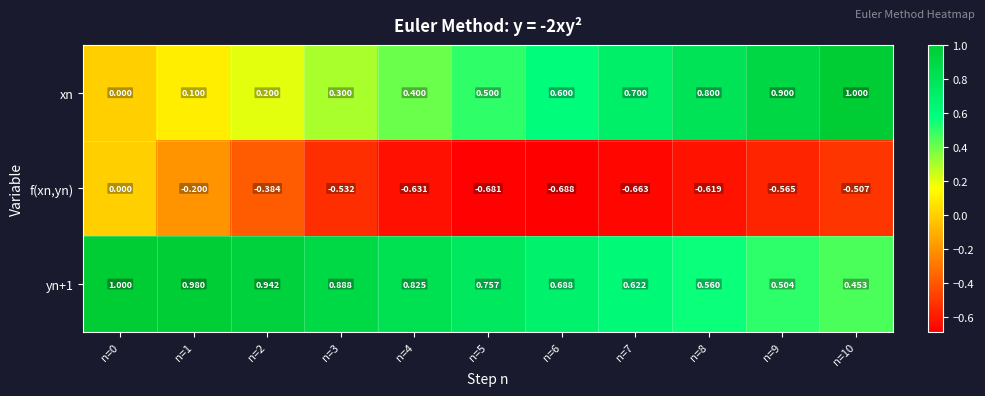

Which series changed the most between n=1 and n=8?

xn